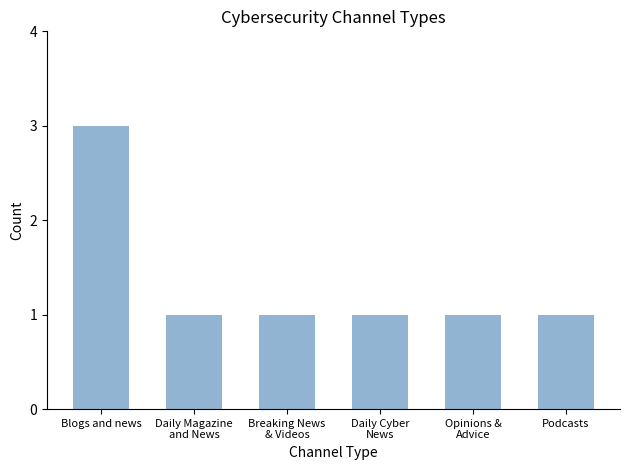

The chart shows a value of 2 at Podcasts. True or false?

False